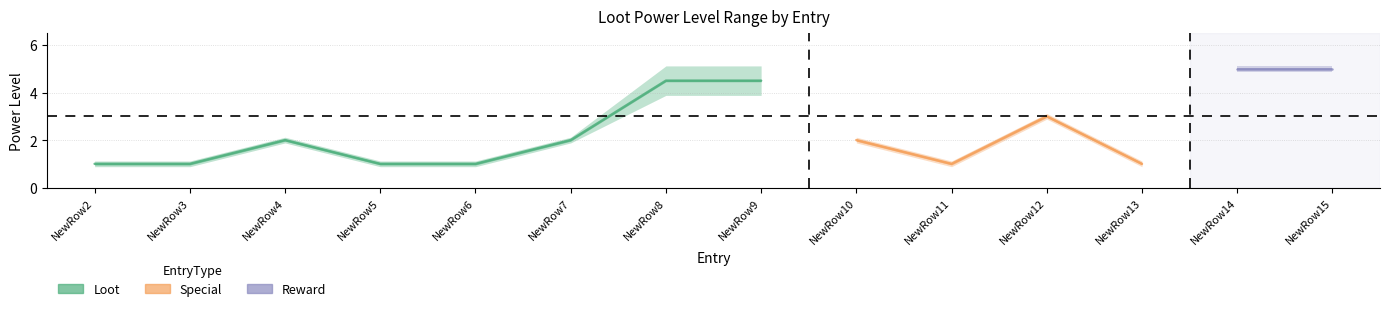

Reading right to left, list all the values displayed in this chart.

LootMinPowerLevel: 5	5	1	3	1	2	4	4	2	1	1	2	1	1
LootMaxPowerLevel: 5	5	1	3	1	2	5	5	2	1	1	2	1	1